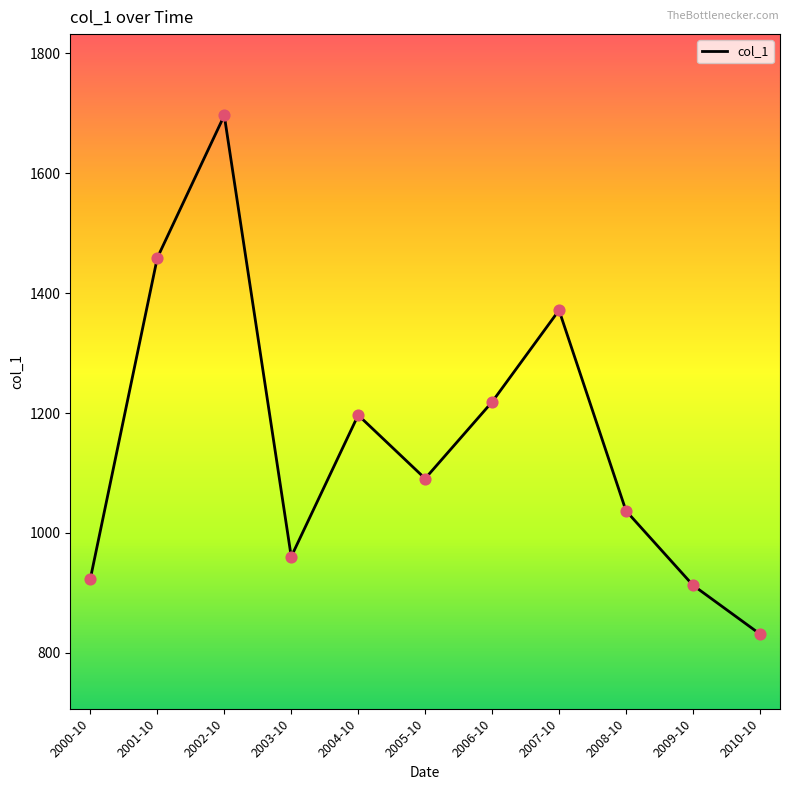

Between 2010-10 and 2001-10, which is larger?

2001-10